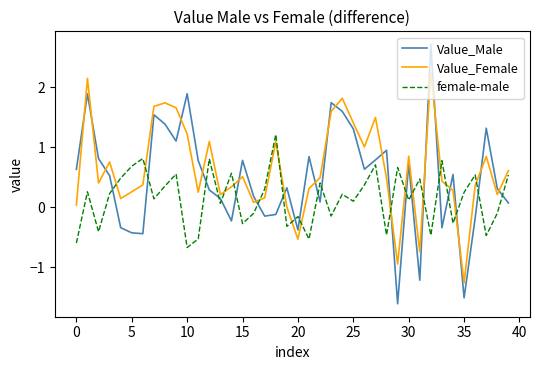

List the series in order of their peak value, highest first.

Value_Male, Value_Female, female-male